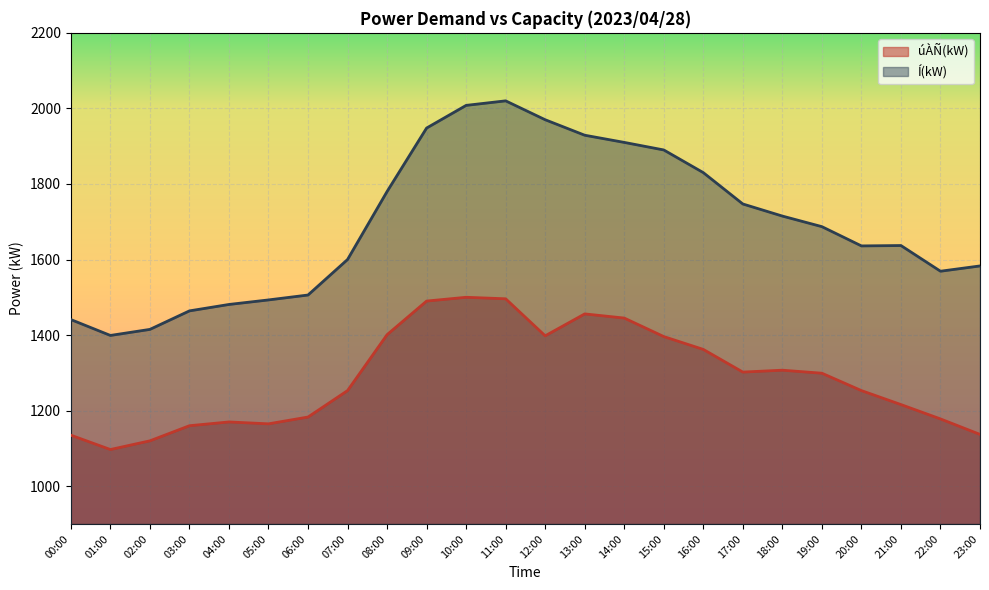

Which series has the largest total across all categories?

Í(kW)